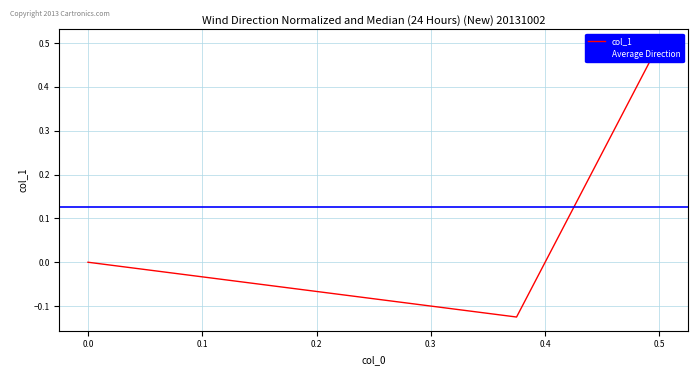

Reading left to right, what are all the values shown in this chart?

0.5=0.5	0.375=-0.1	0.0=0.0